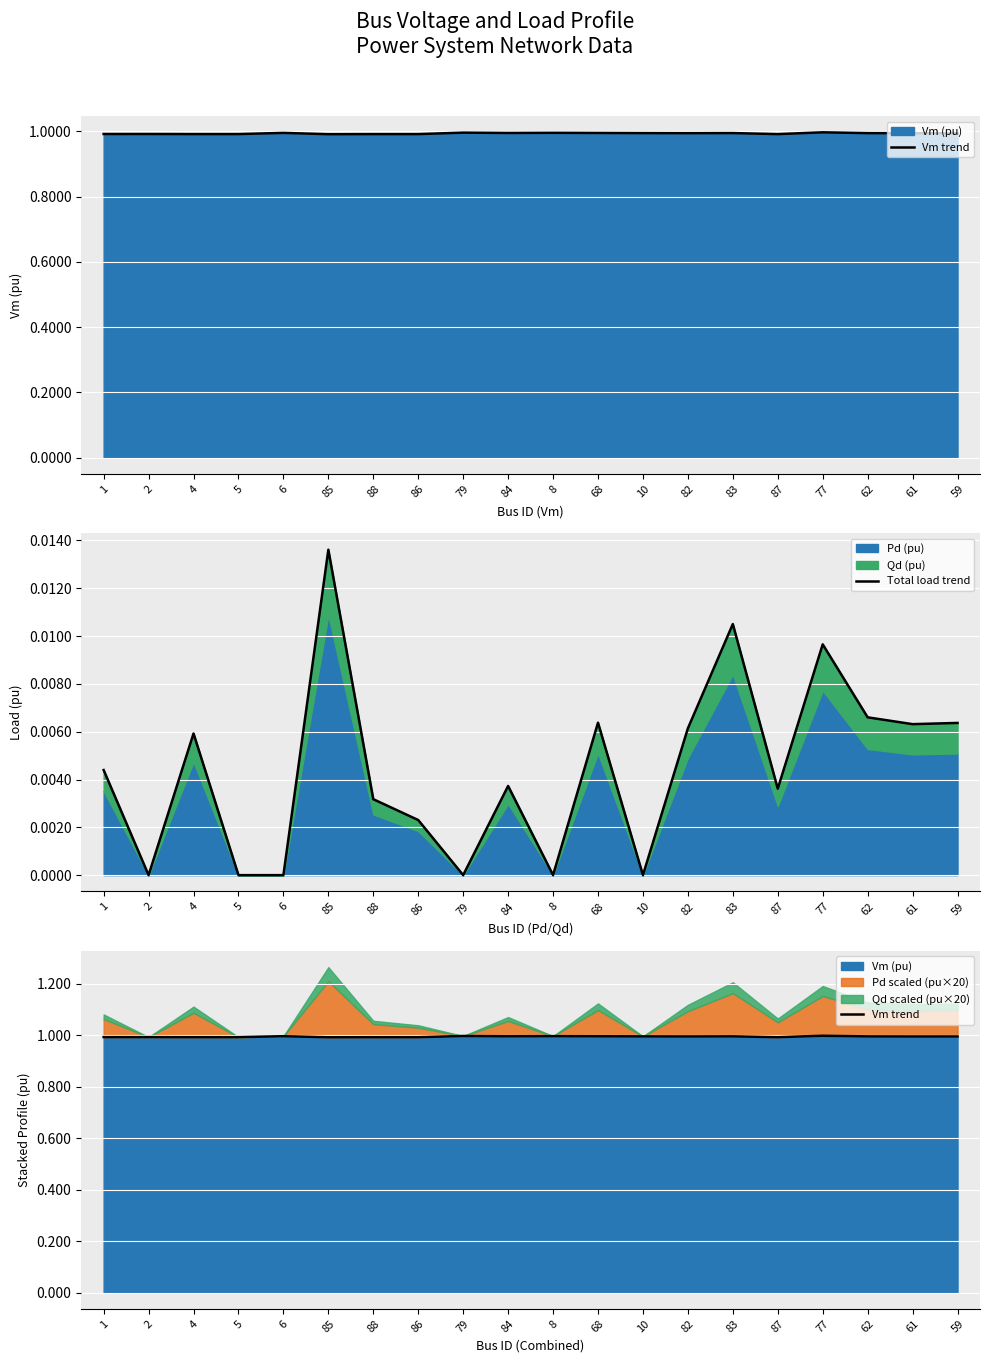

Which label corresponds to the largest value in the chart?

77